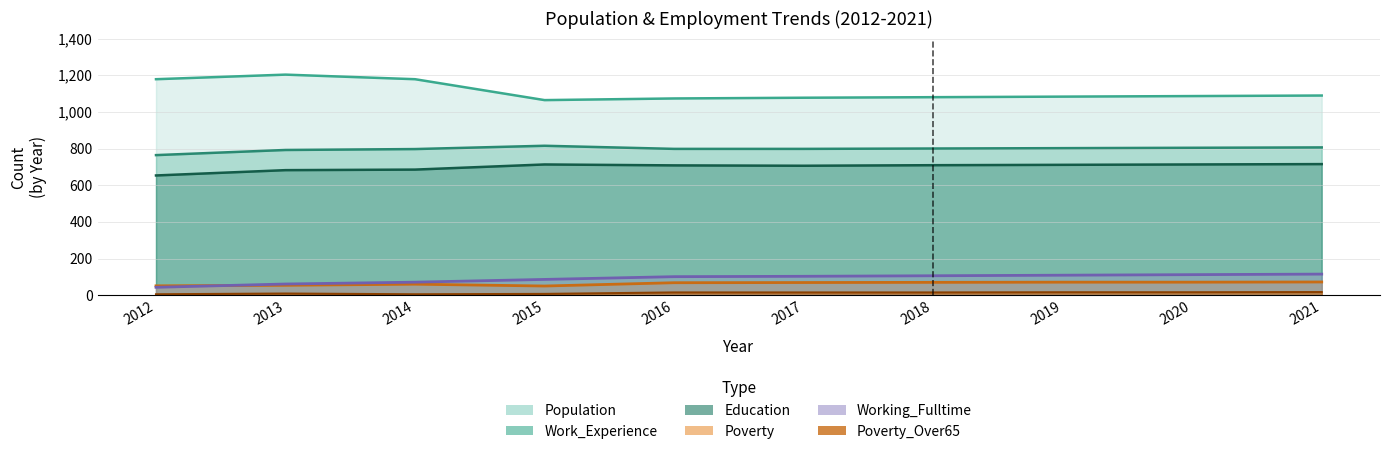

The Poverty series shows 106 at 2014. True or false?

False